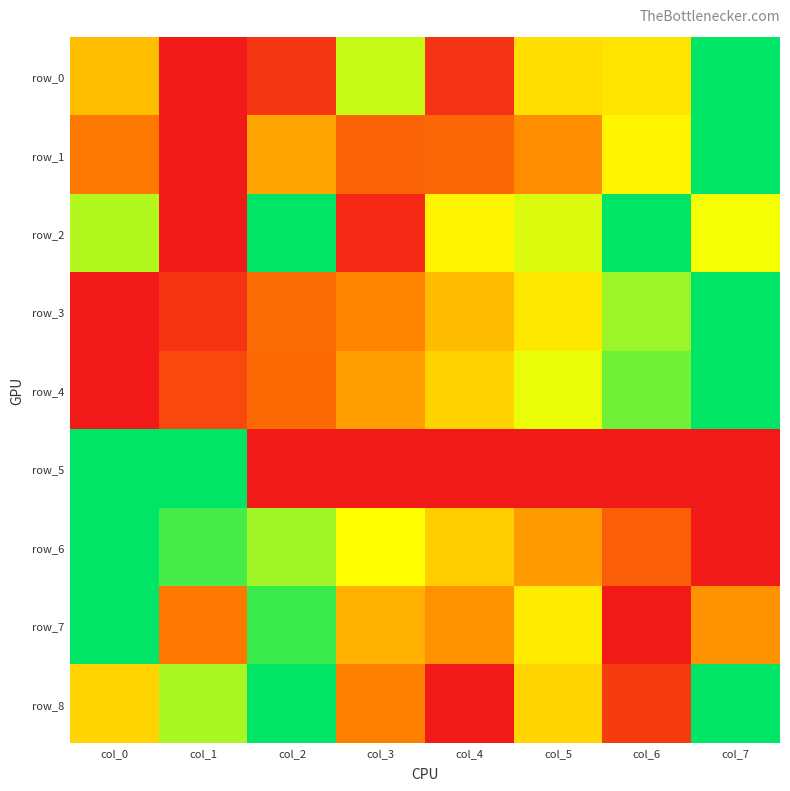

What is the difference between the highest and lowest values at col_6?

1.0